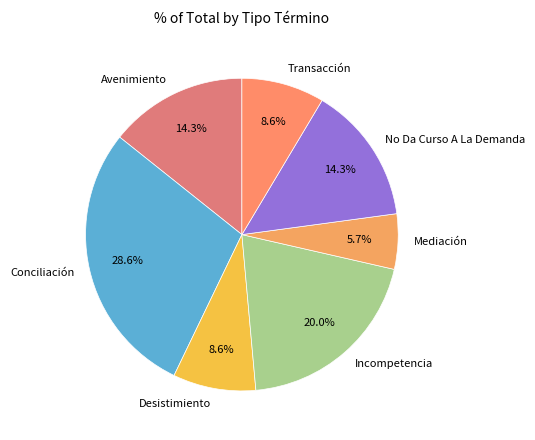

The Avenimiento slice represents 7% of the pie. True or false?

False